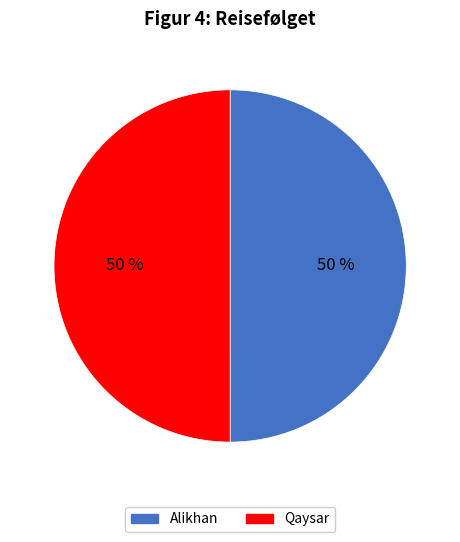

Is it true that Qaysar is 42% of the pie?

False